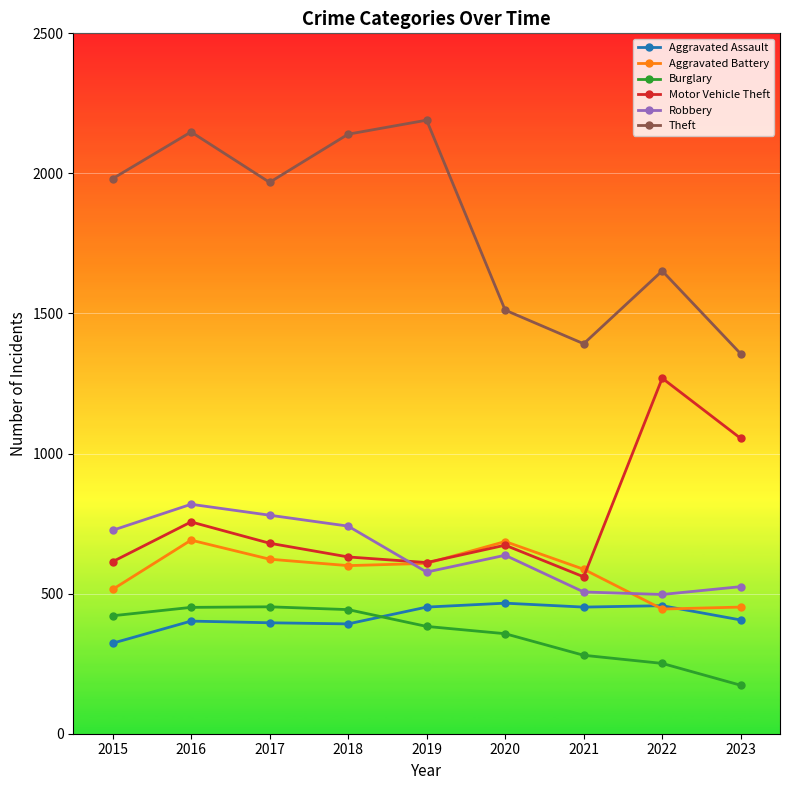

Rank the series at 2018 from lowest to highest value.

Aggravated Assault, Burglary, Aggravated Battery, Motor Vehicle Theft, Robbery, Theft